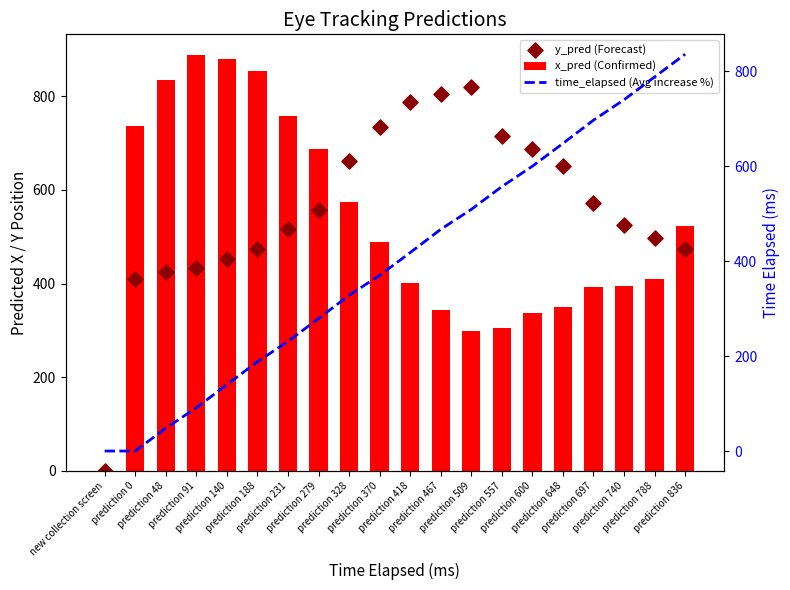

Which series contains the highest Y value?

x_pred (Confirmed)